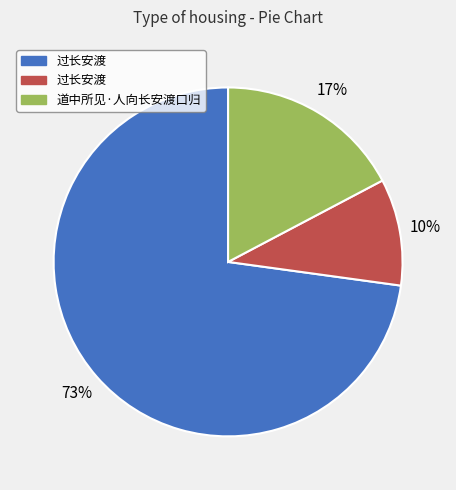

Count the number of slices in the pie.

3